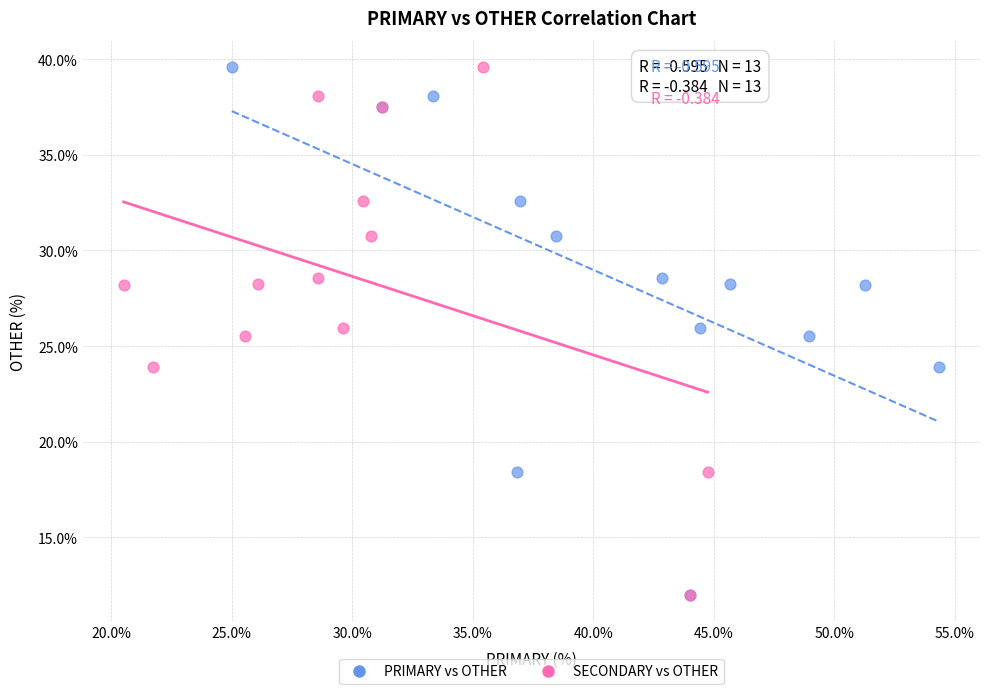

What are all the series names shown in the legend?

PRIMARY vs OTHER, SECONDARY vs OTHER